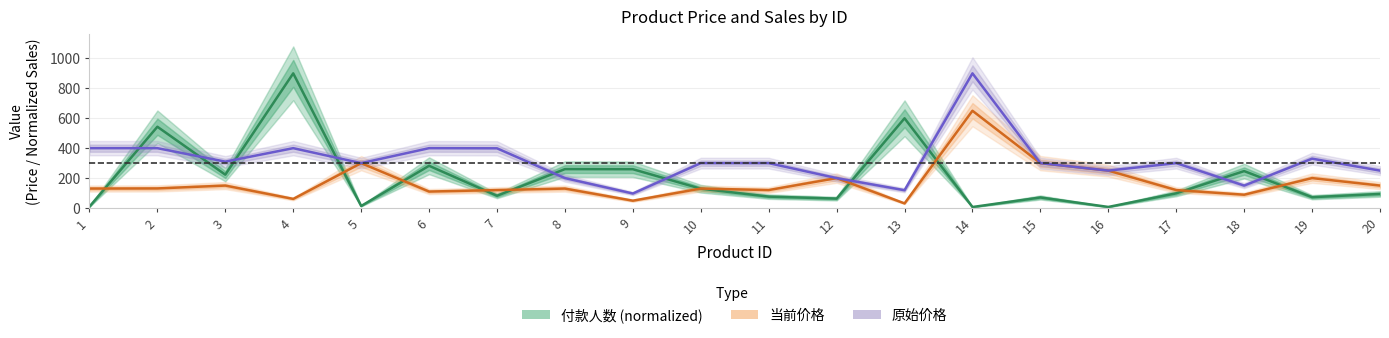

Reading left to right, transcribe all the data shown in this chart.

8.5	542.2	221.9	899.0	12.5	281.4	81.0	259.1	258.3	128.2	75.3	62.0	598.6	5.8	69.6	6.2	97.3	245.8	71.5	93.1